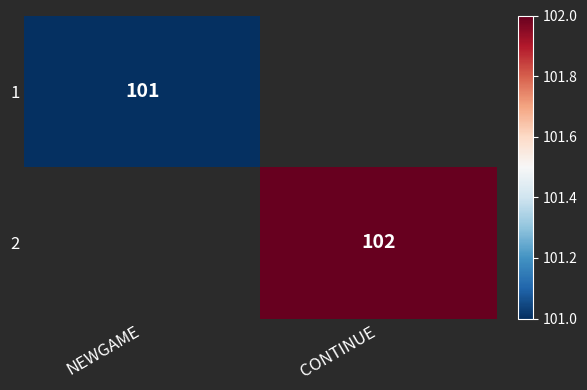

Is the value of 2 at CONTINUE greater than the value of 1 at NEWGAME?

Yes